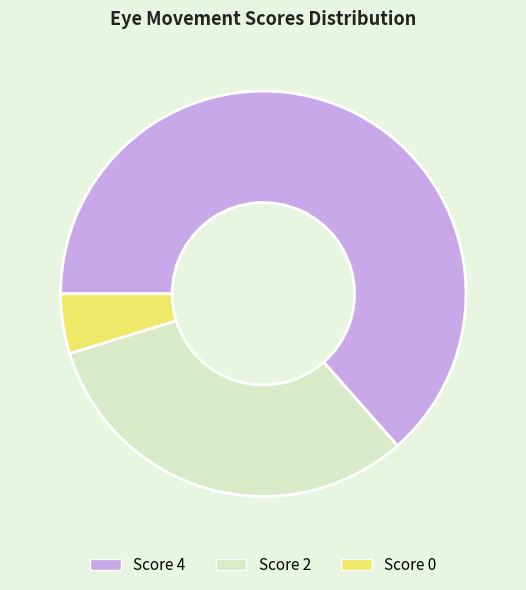

Is there any slice that represents more than half of the pie?

Yes